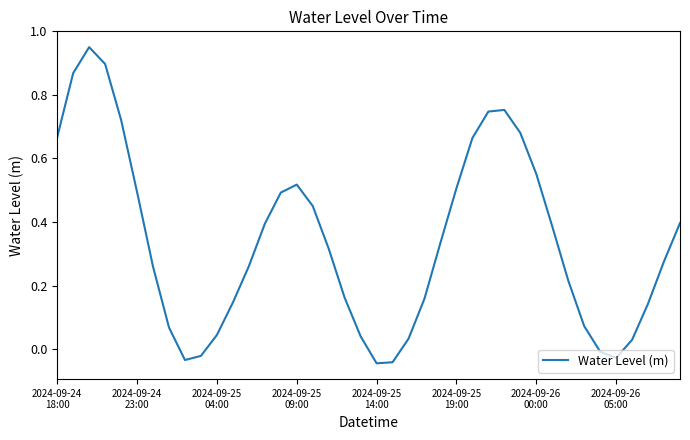

Does the chart have visible grid lines?

No